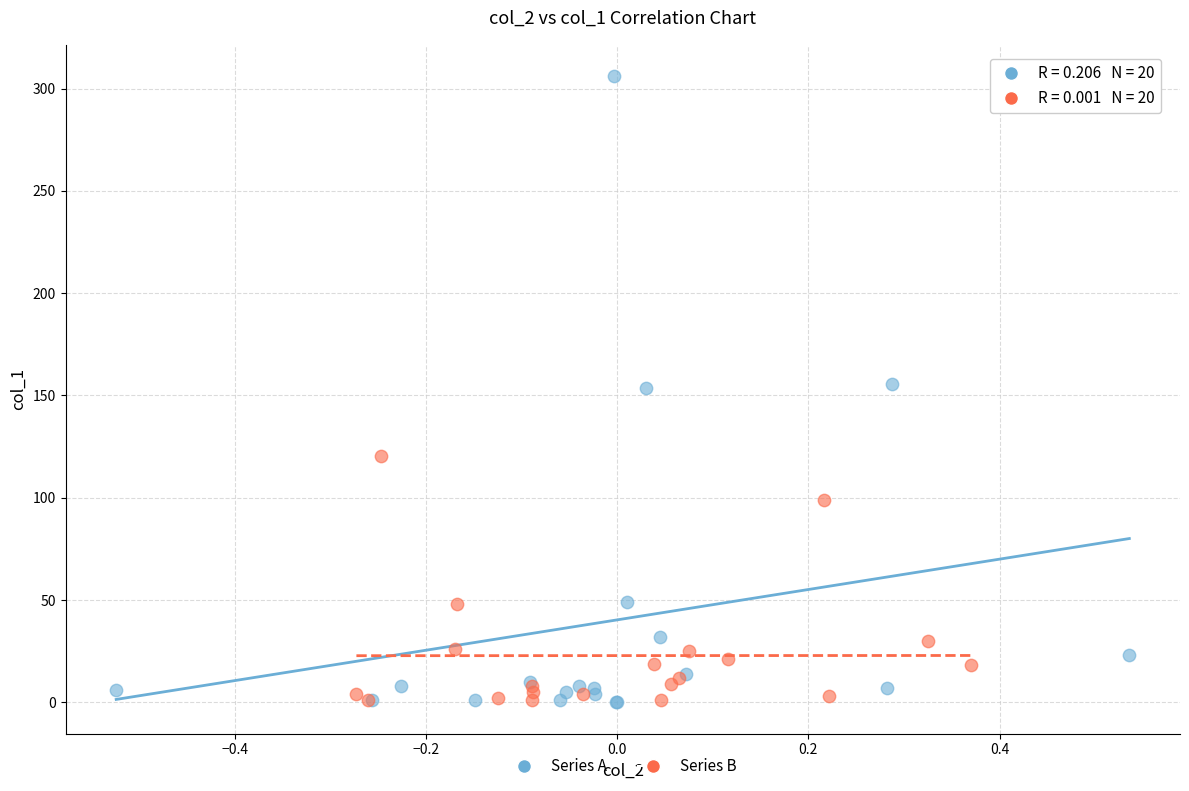

What are all the series names shown in the legend?

Series A, Series B